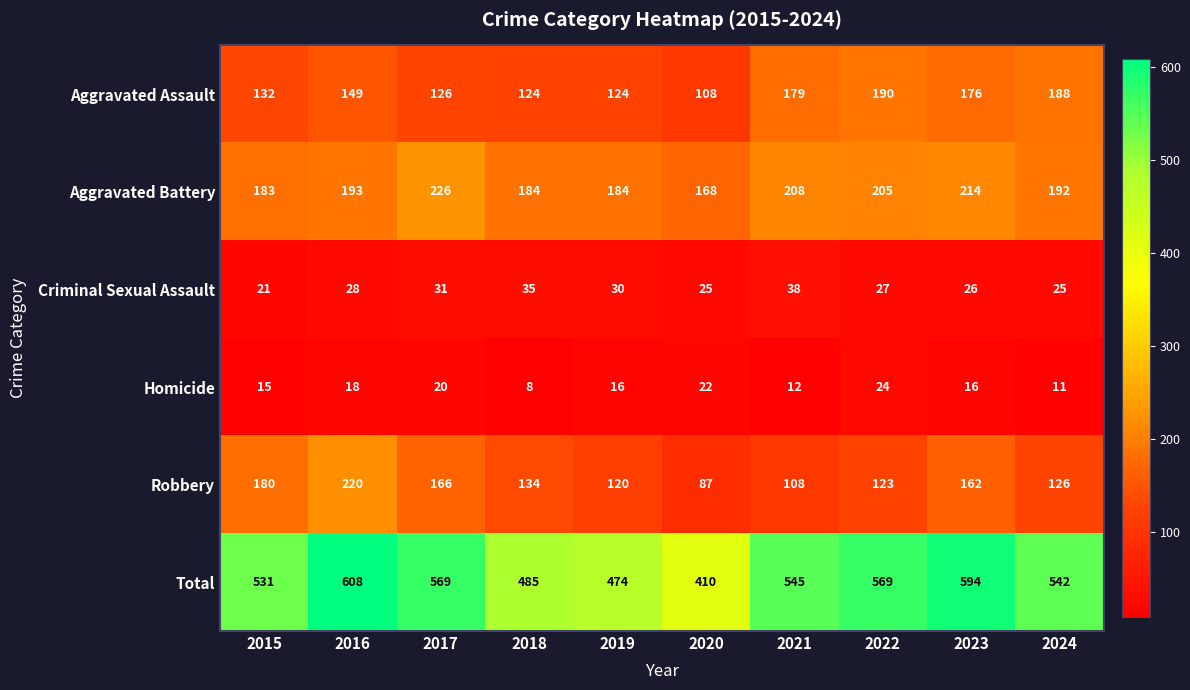

Rank the series at 2020 from lowest to highest value.

Homicide, Criminal Sexual Assault, Robbery, Aggravated Assault, Aggravated Battery, Total